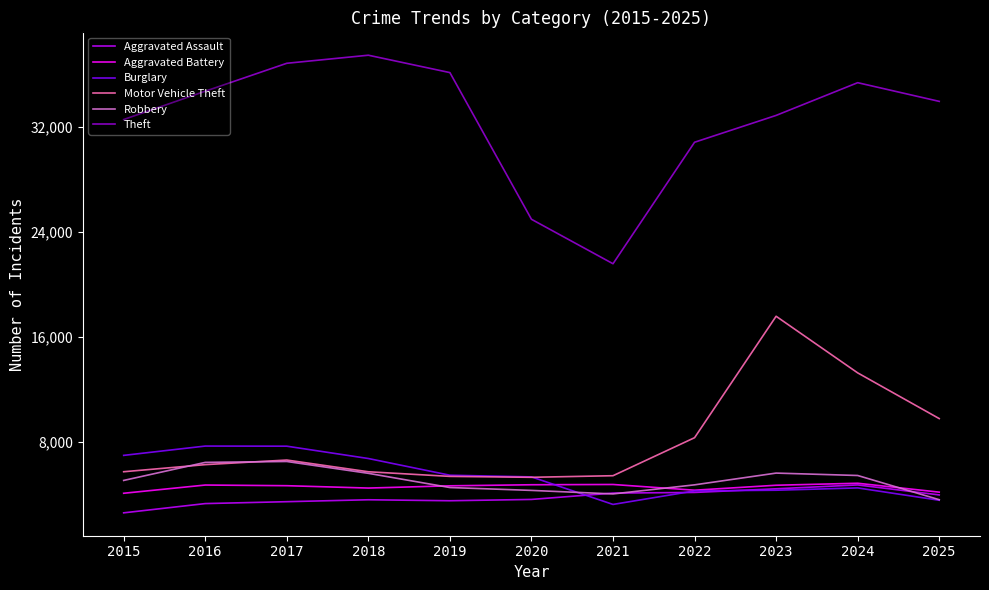

What is the greatest value displayed?

37468